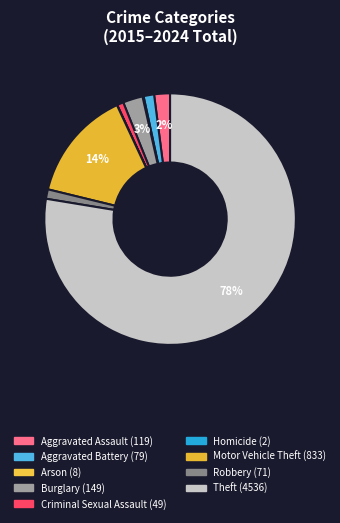

How many segments does this pie chart have?

9